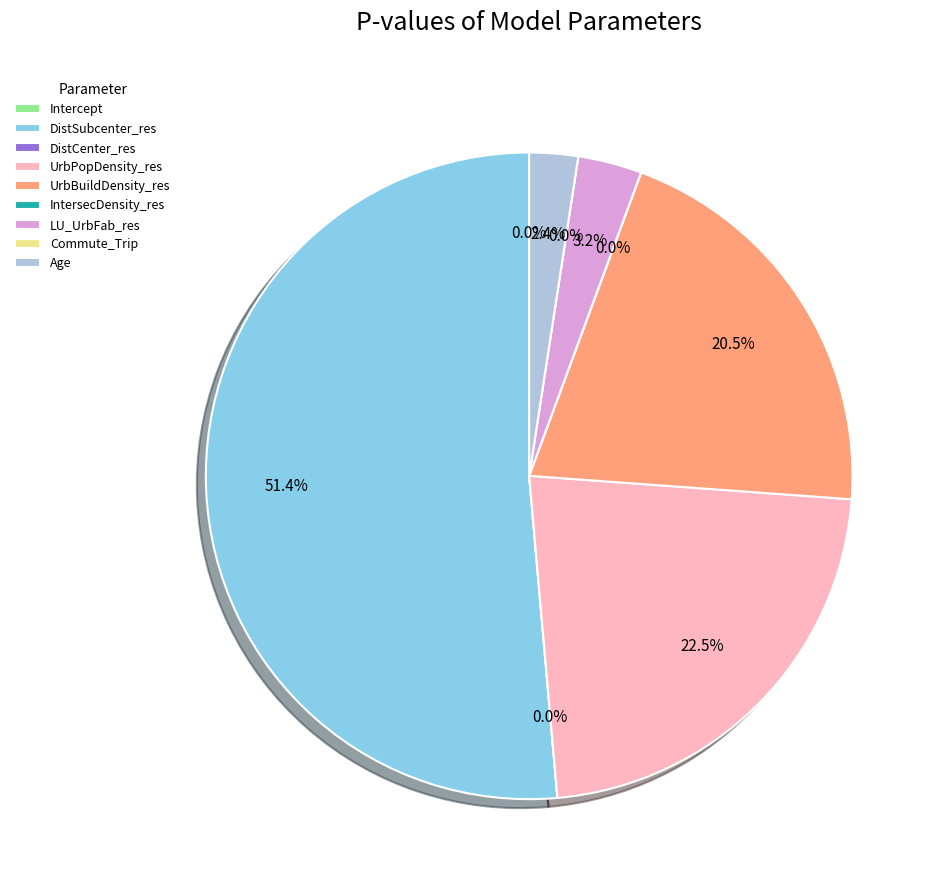

To the nearest percent, what is the difference between the Commute_Trip and Age slice percentages?

2%